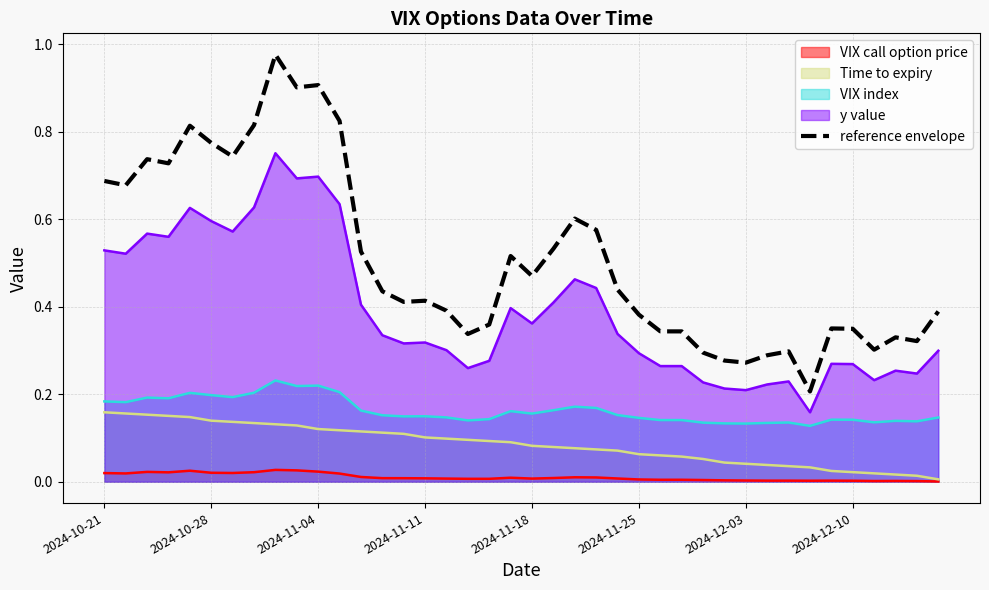

How many lines are shown in the chart?

5